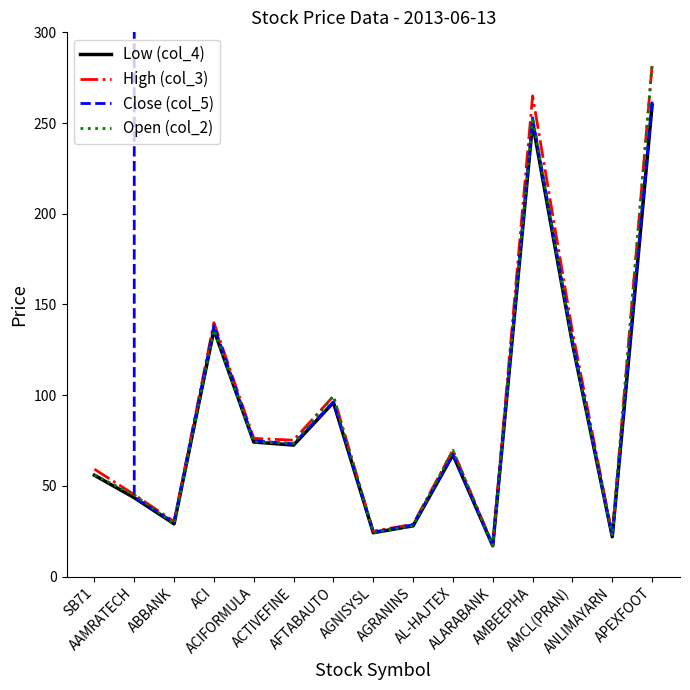

Where does the Low (col_4) series first go above 67?

ACI